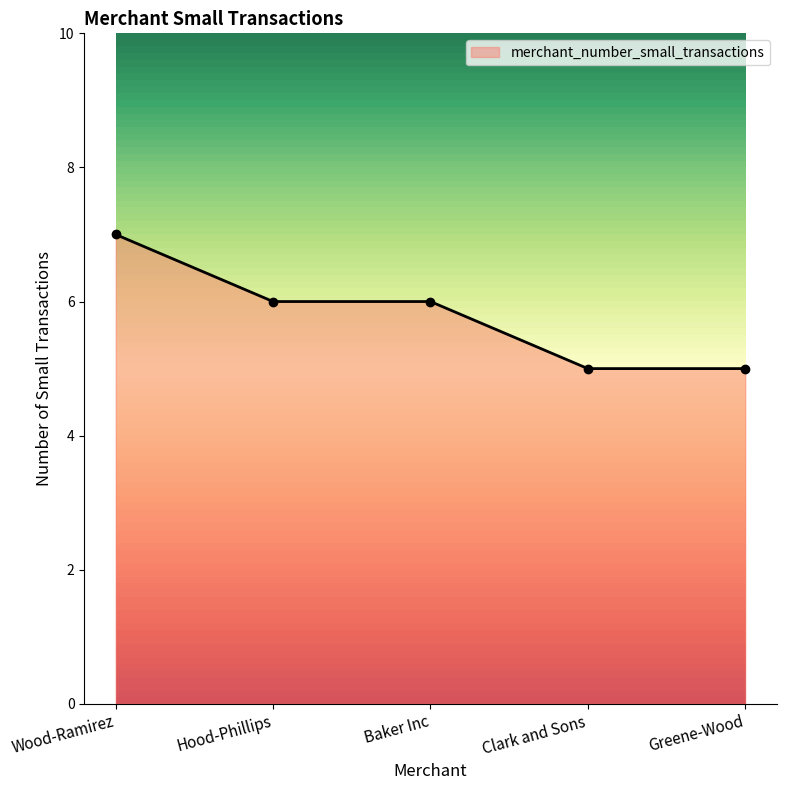

True or false: there are more than 1 points higher than both neighbors.

False